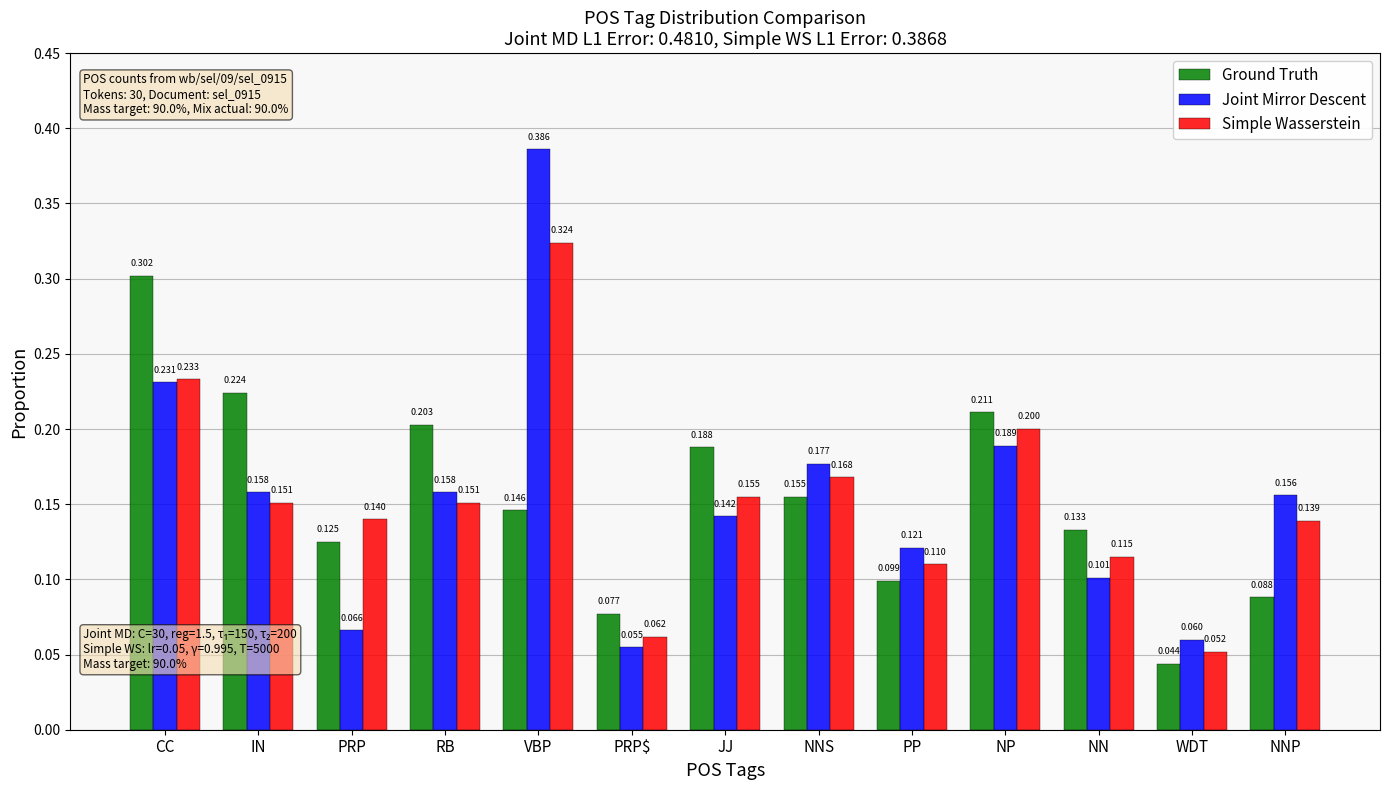

The value of Simple Wasserstein at NNP is 0.2. True or false?

False